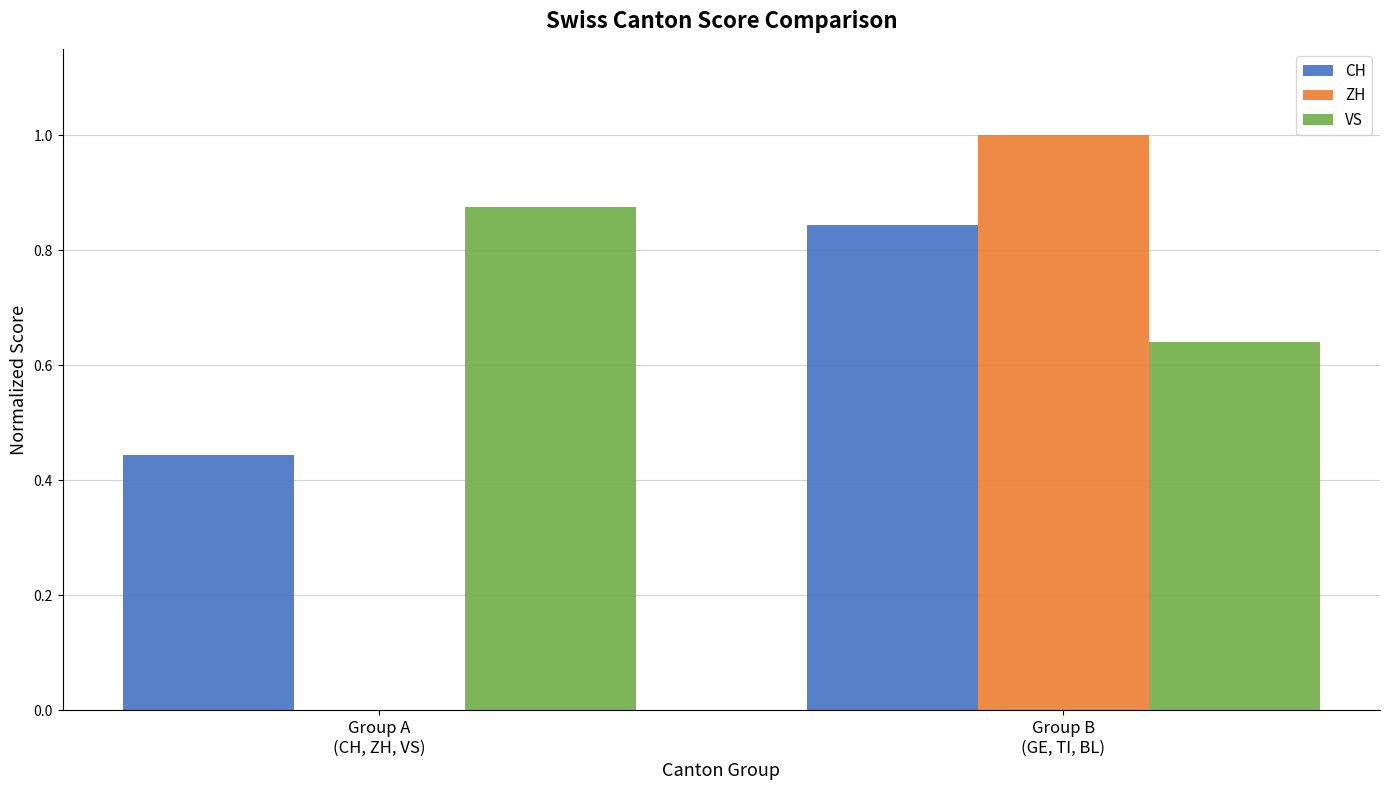

How many CH values are between 0 and 1?

2